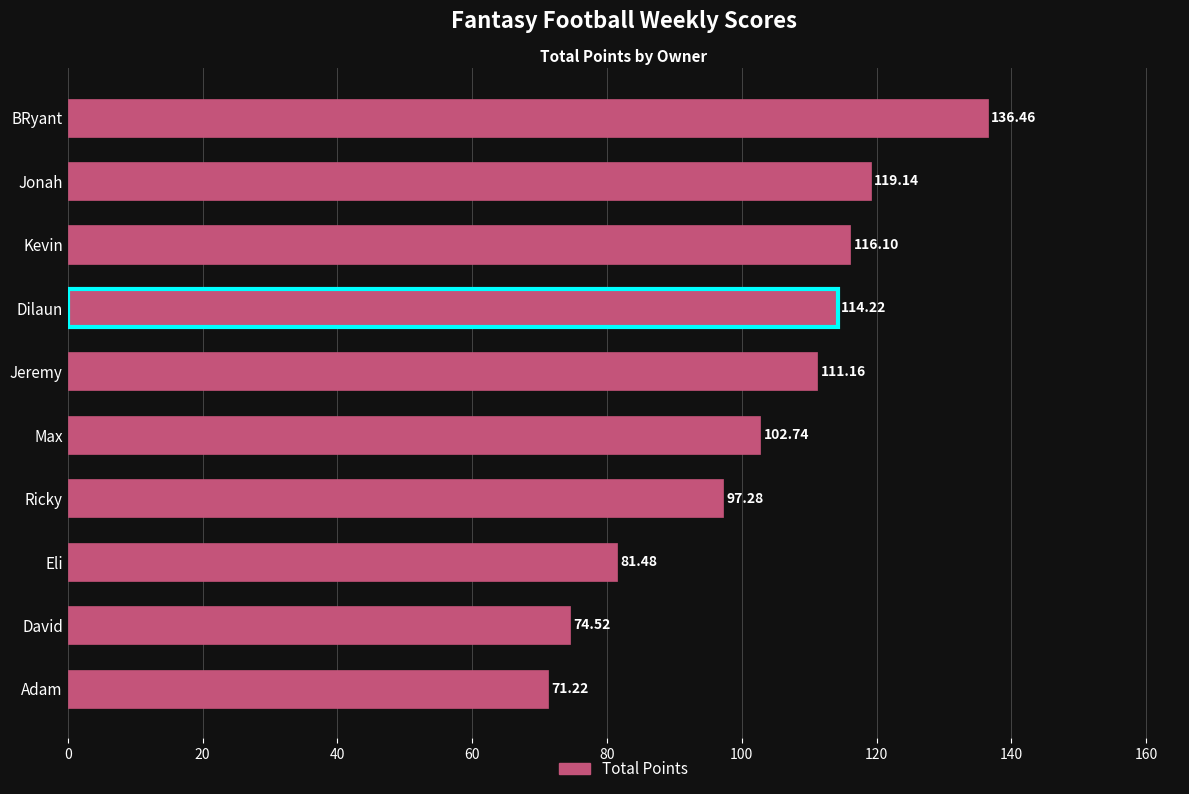

What is the difference between the maximum and minimum values?

65.2